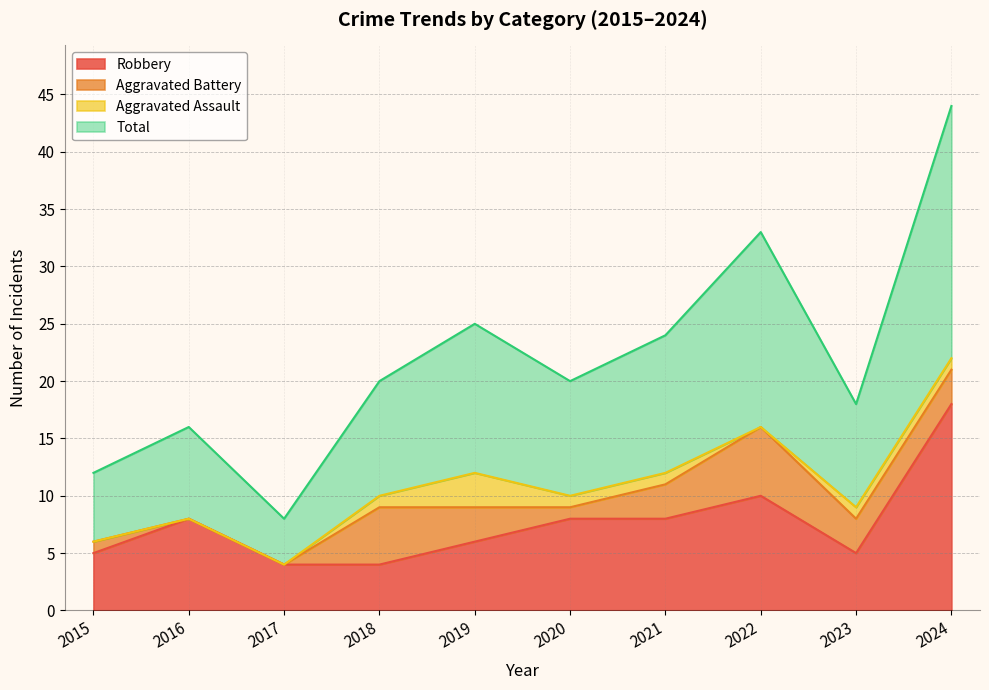

List the labels in order of Robbery value, smallest first.

2017, 2018, 2015, 2023, 2019, 2016, 2020, 2021, 2022, 2024